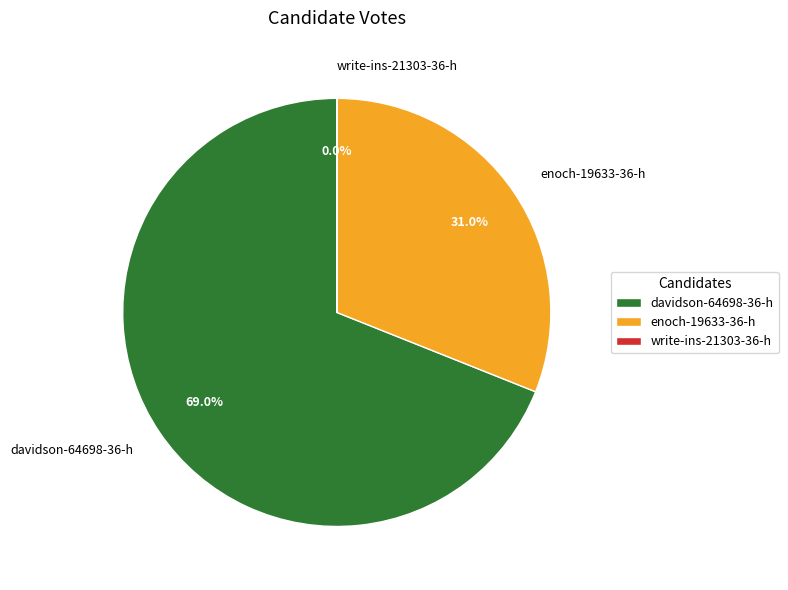

Does davidson-64698-36-h represent more than half of the total?

Yes